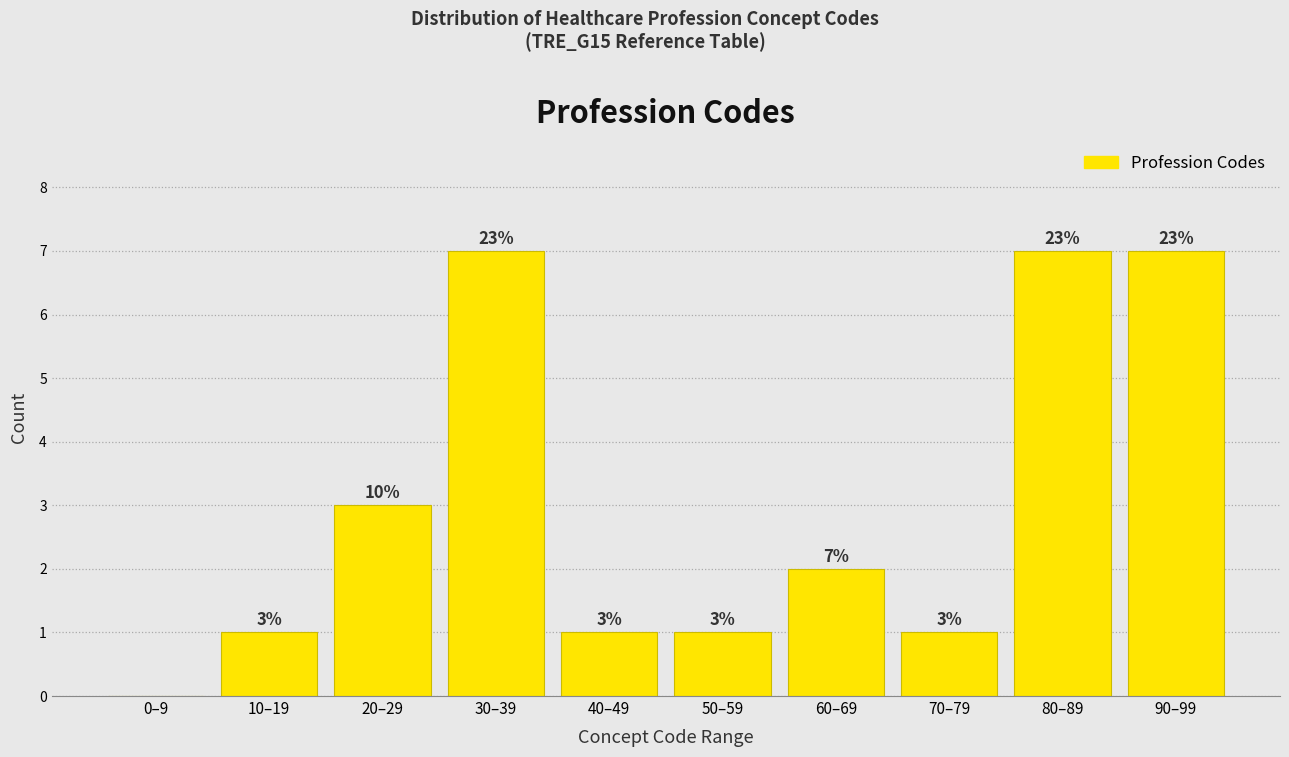

Reading left to right, what are all the values shown in this chart?

0–9=0	10–19=1	20–29=3	30–39=7	40–49=1	50–59=1	60–69=2	70–79=1	80–89=7	90–99=7